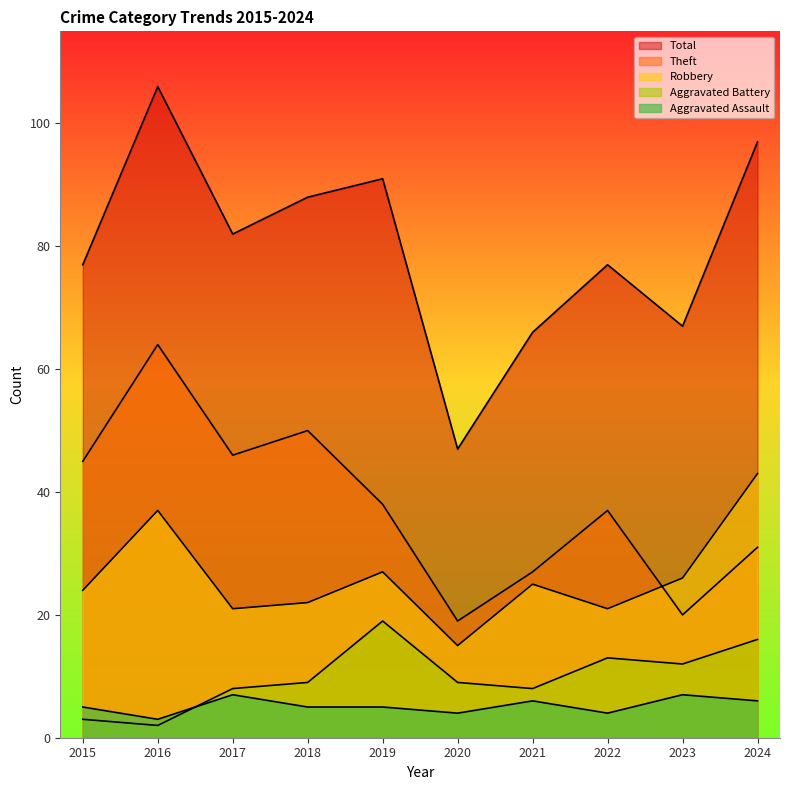

What is the value of the Total point at the 8th from the left?

77